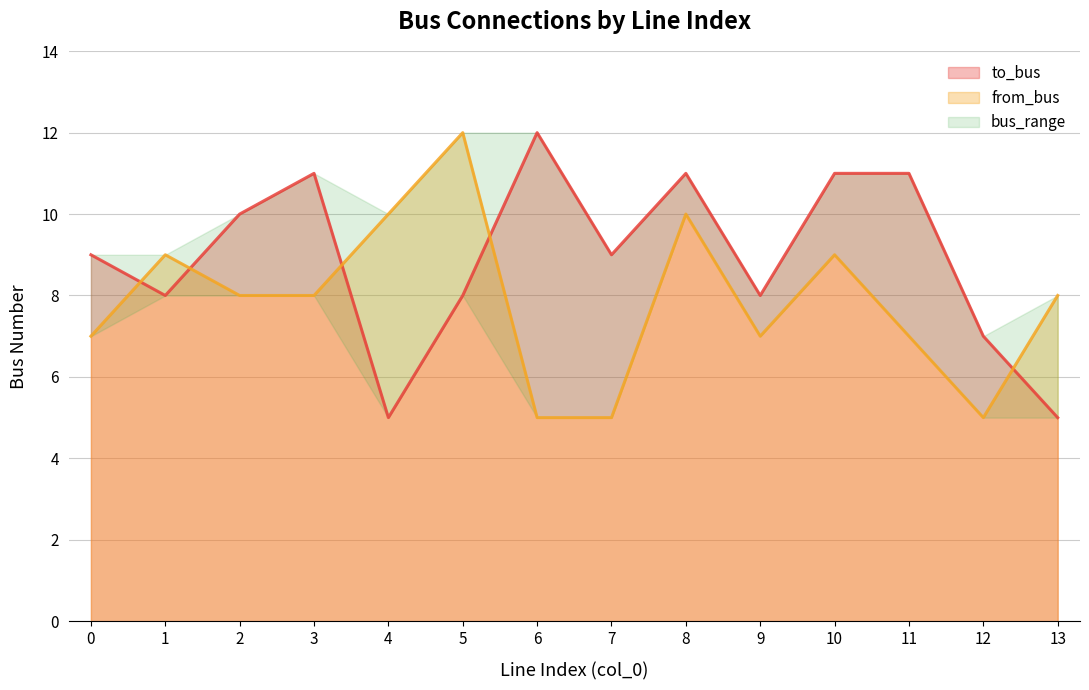

What is the difference between the highest and lowest values at 1?

1